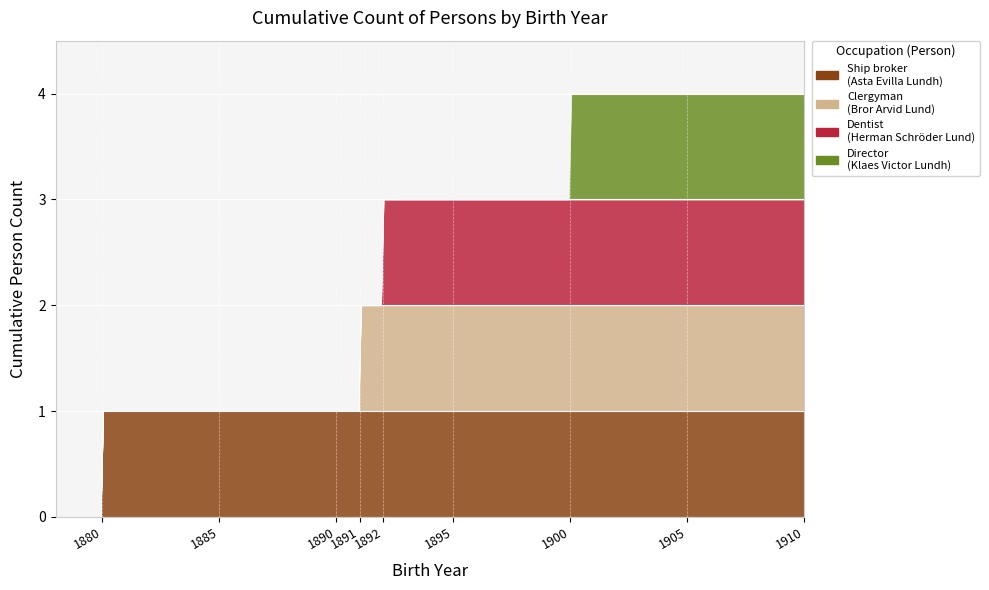

What is the spread (max minus min) of values at Asta Evilla Lundh (1892)?

1